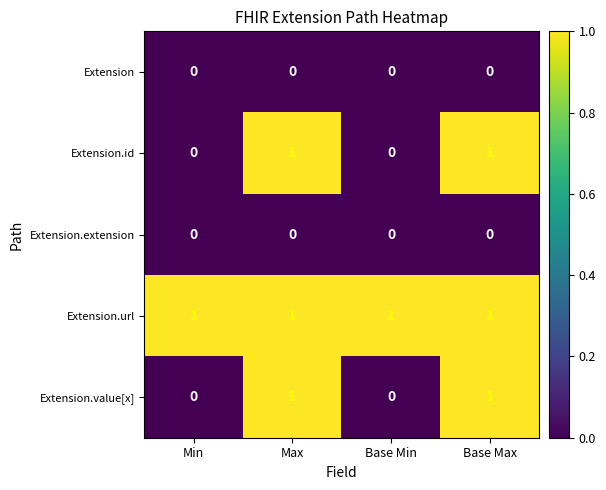

At how many categories does at least one series exceed 0?

4